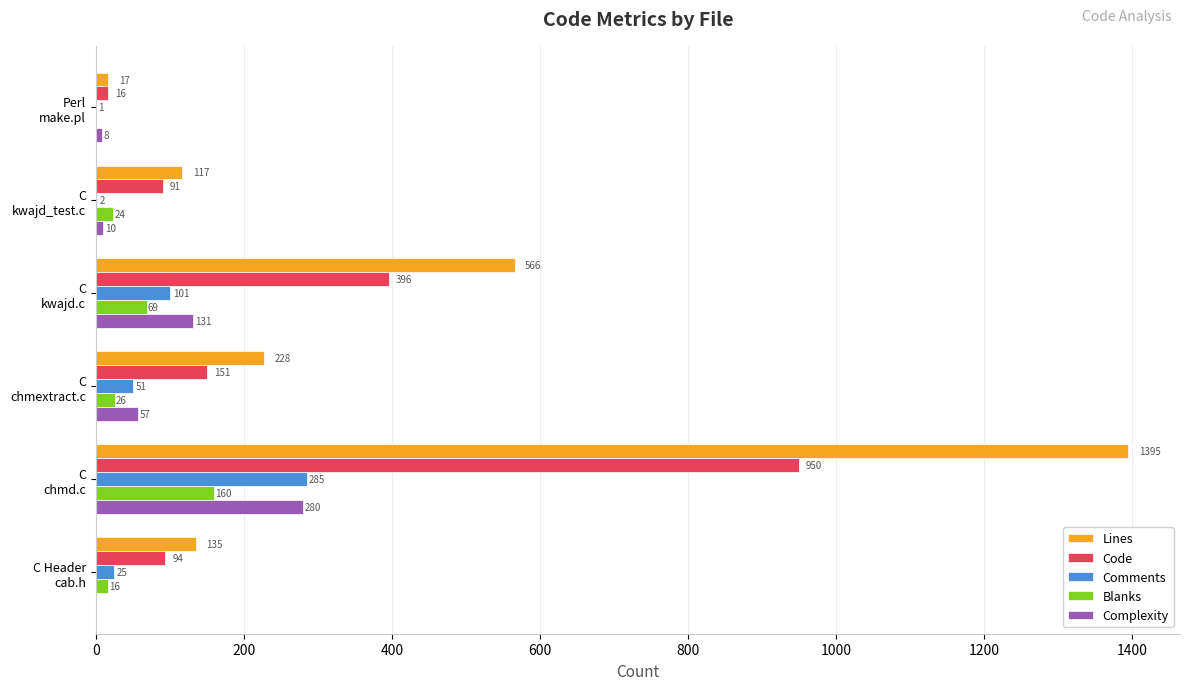

What are all the series names shown in the legend?

Lines, Code, Comments, Blanks, Complexity